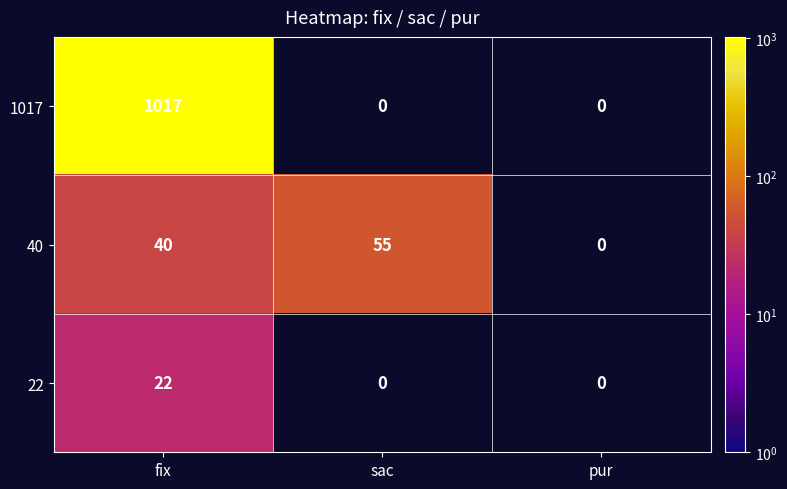

Is it true that 40 equals 12 at fix?

False